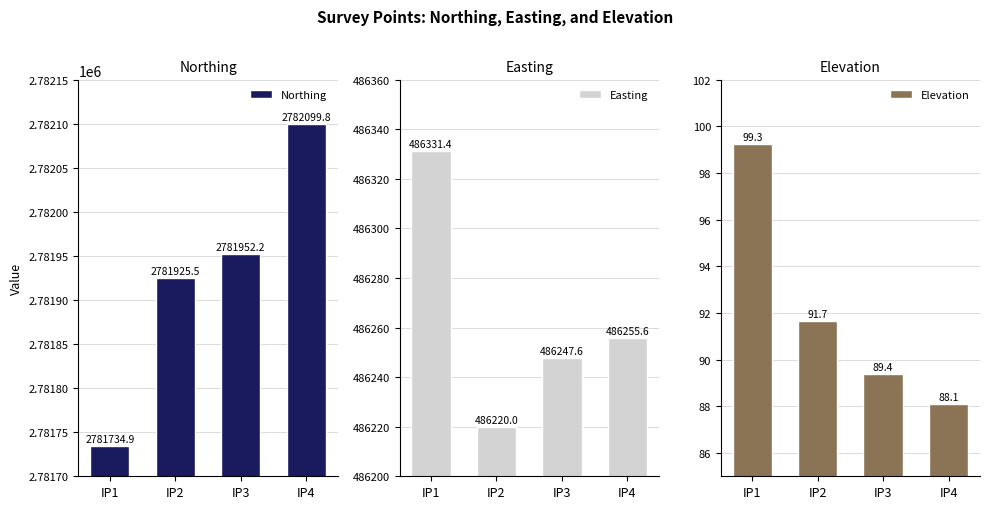

The value of Easting at IP2 is 486220.0. True or false?

True